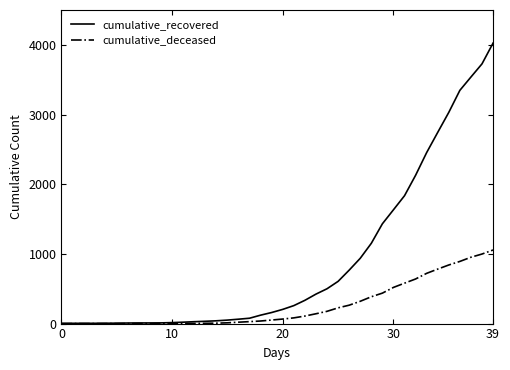

Count the number of categories in the chart.

40